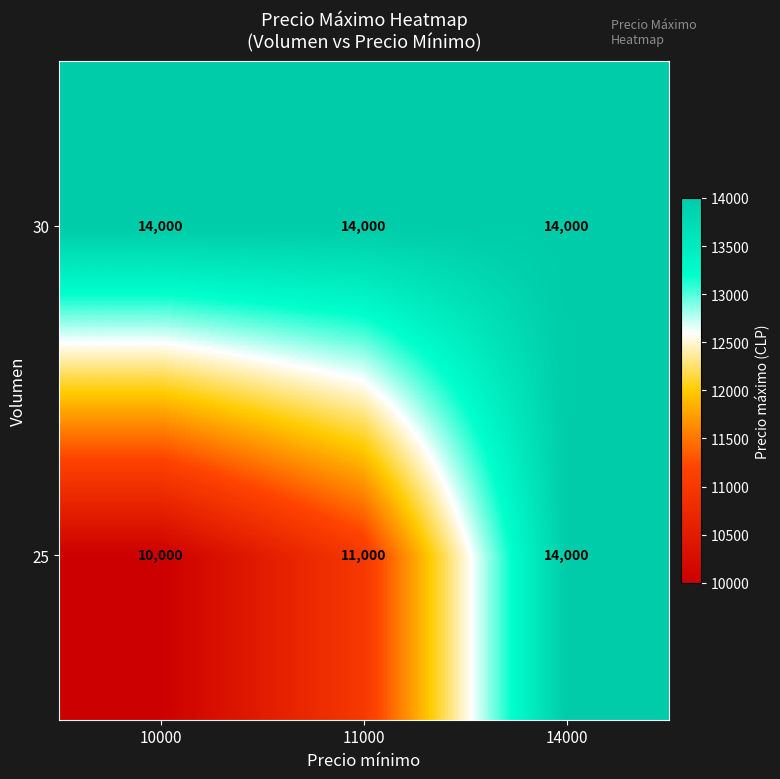

What is the total value across all series at 10000?

24000